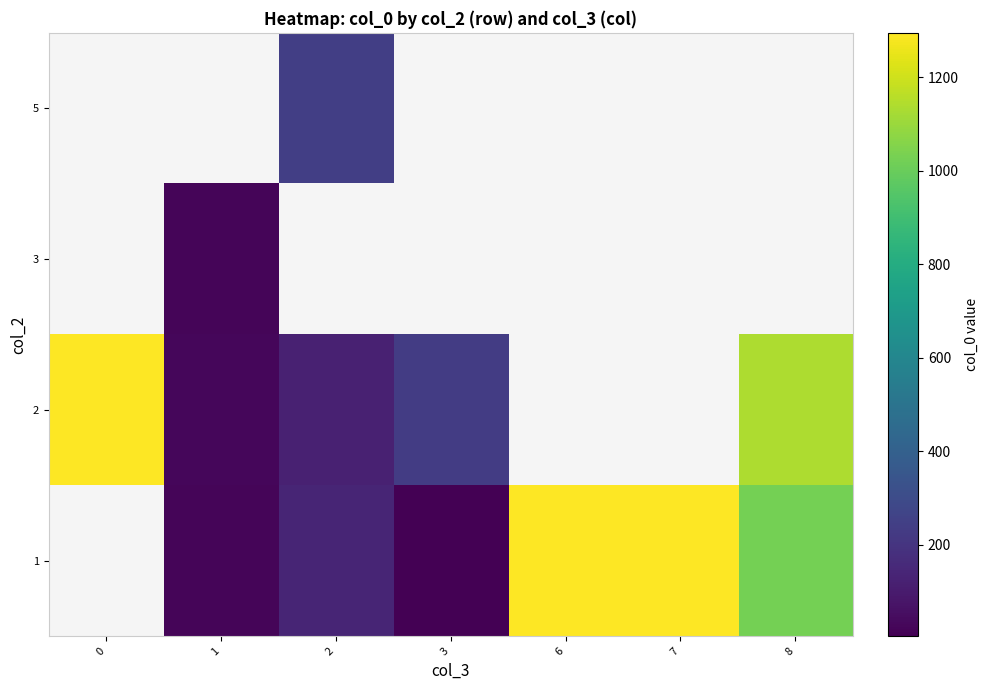

What is the spread (max minus min) of values at 1?

5.1